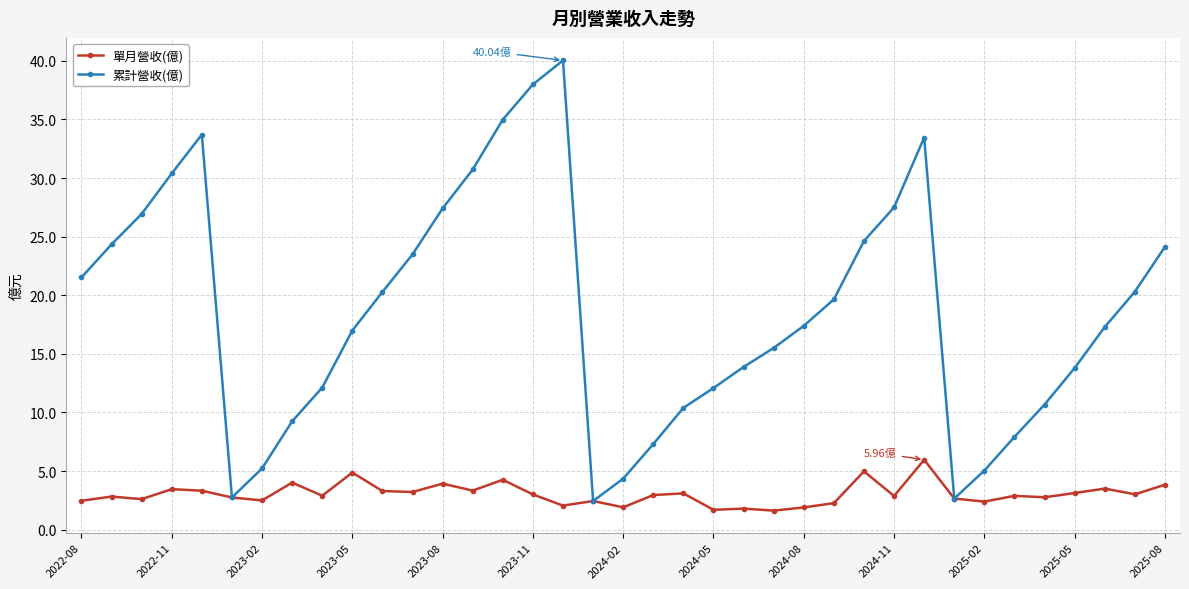

Rank the series by their maximum value, from lowest to highest.

單月營收(億), 累計營收(億)